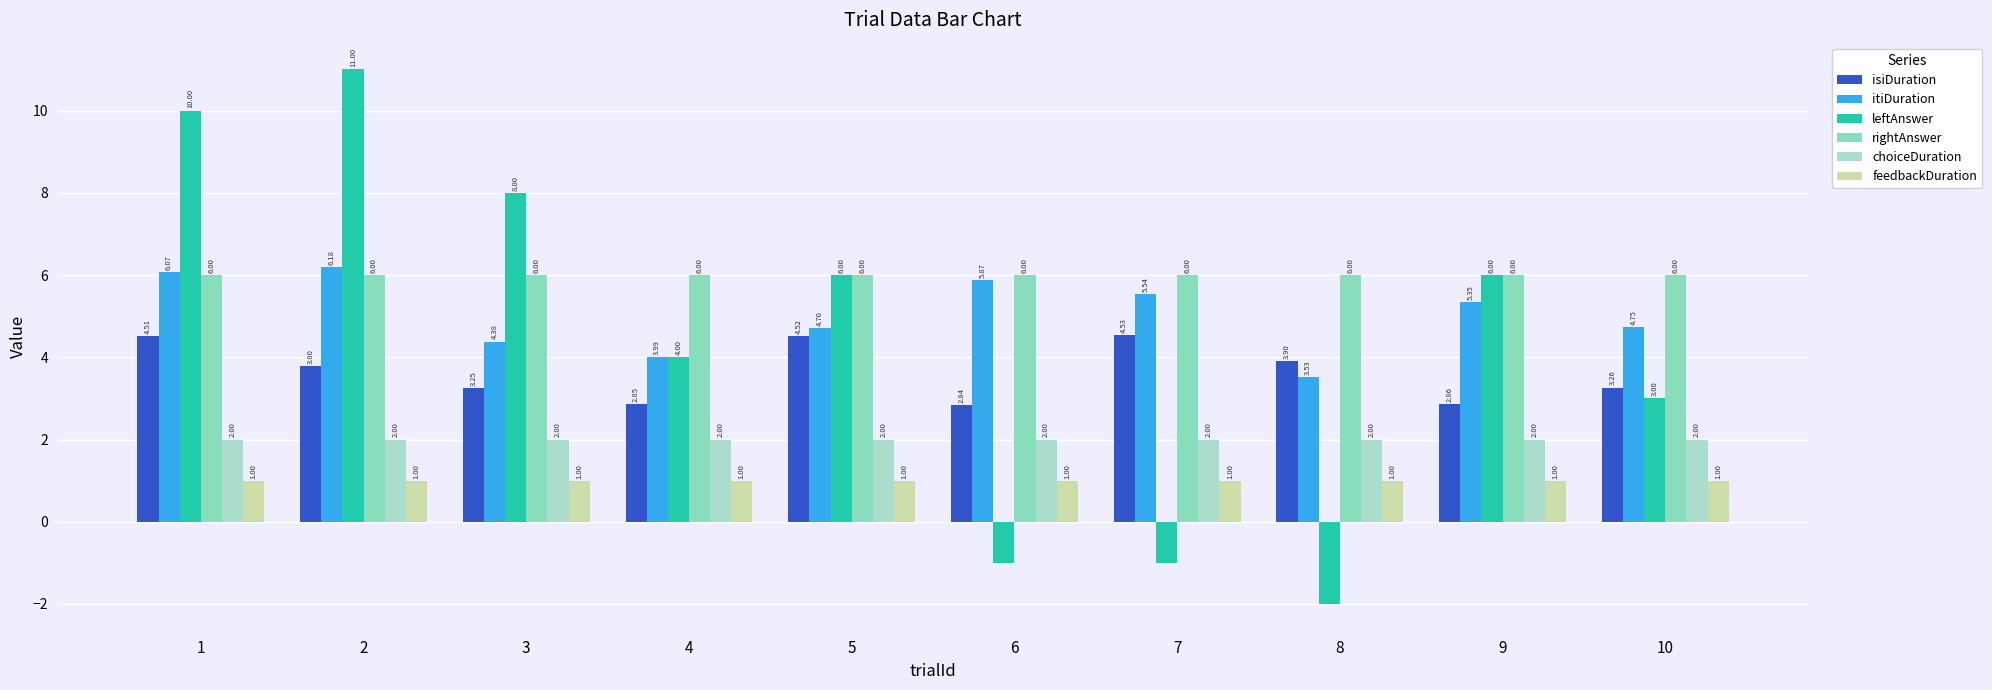

Which series has the largest total across all categories?

rightAnswer